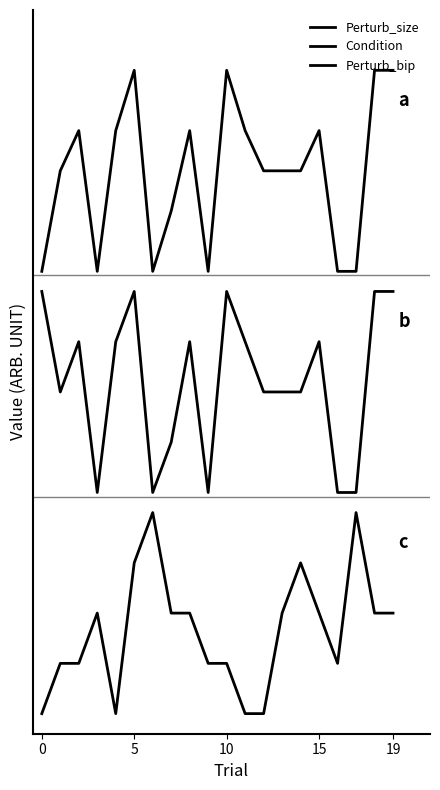

Does the chart have visible grid lines?

No